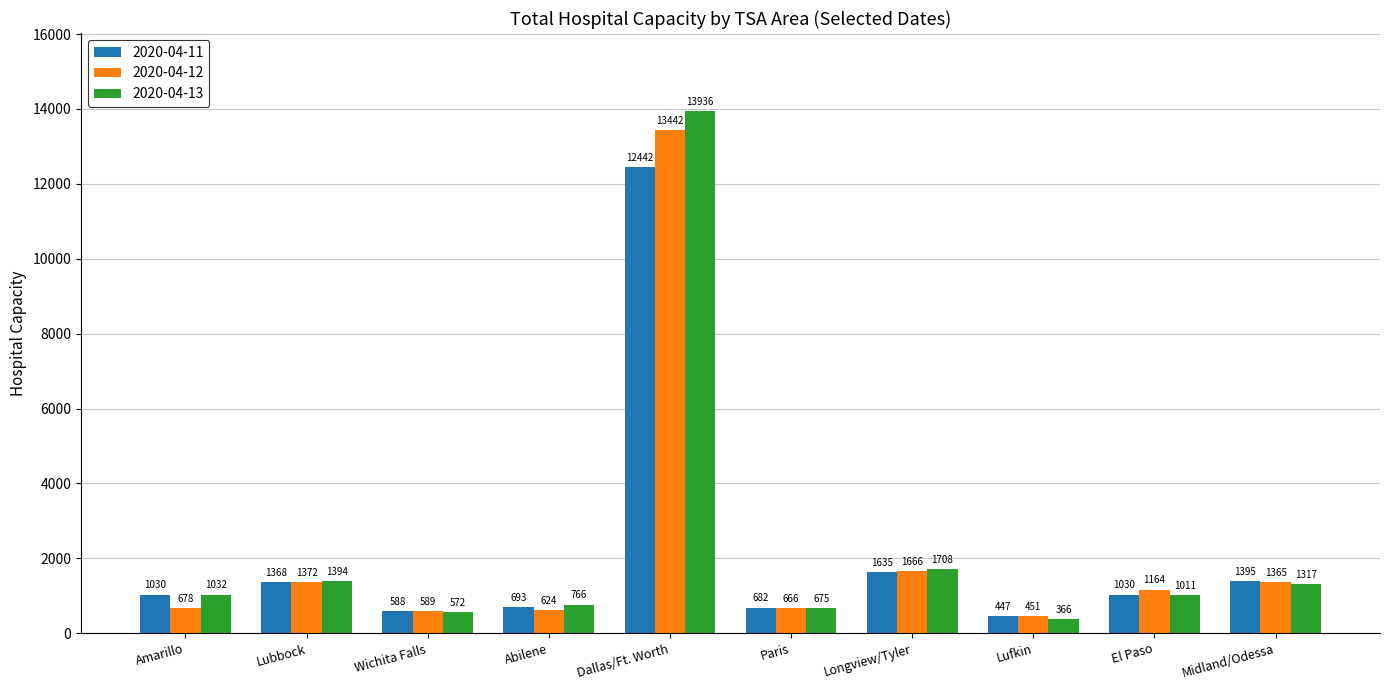

Does the chart contain any negative values?

No